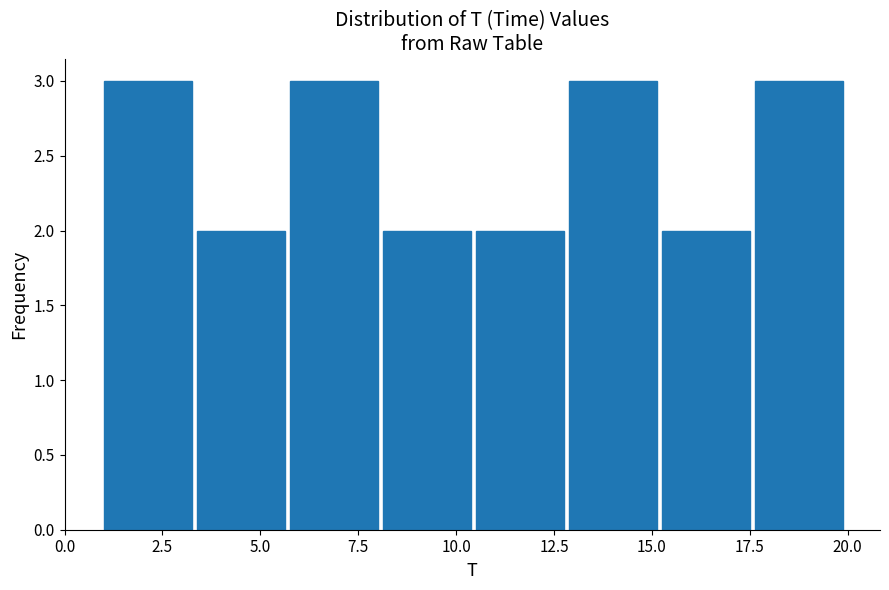

Reading left to right, transcribe this chart: for each bar, give the range it covers on the x-axis and its height. Neither the bar edges nor the heights are printed on the chart, so give them approximately, as read against the axes.

1.0 to 3.5: 3
3.5 to 6.0: 2
6.0 to 8.0: 3
8.0 to 10.5: 2
10.5 to 13.0: 2
13.0 to 15.5: 3
15.5 to 17.5: 2
17.5 to 20.0: 3